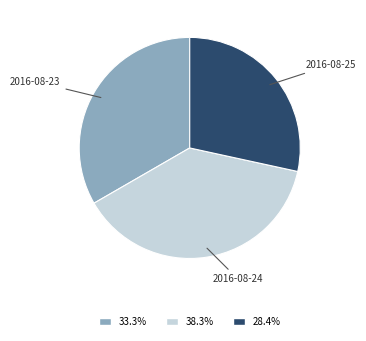

Which category has the biggest portion of the pie?

2016-08-24